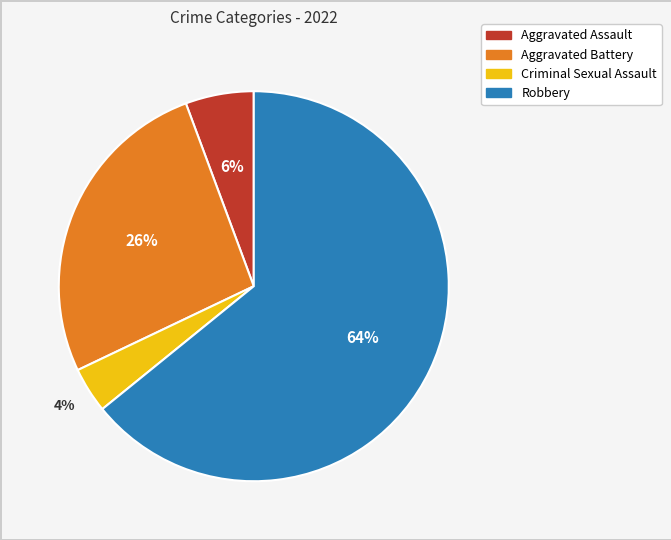

Is the sum of Aggravated Battery and Aggravated Assault greater than half?

No